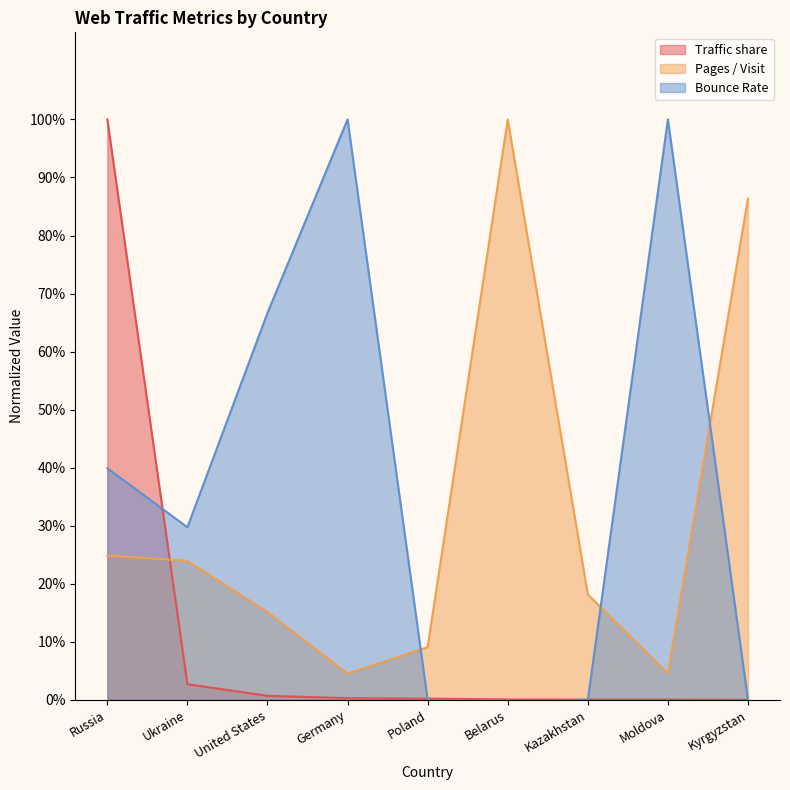

What position from the right is Kyrgyzstan?

1